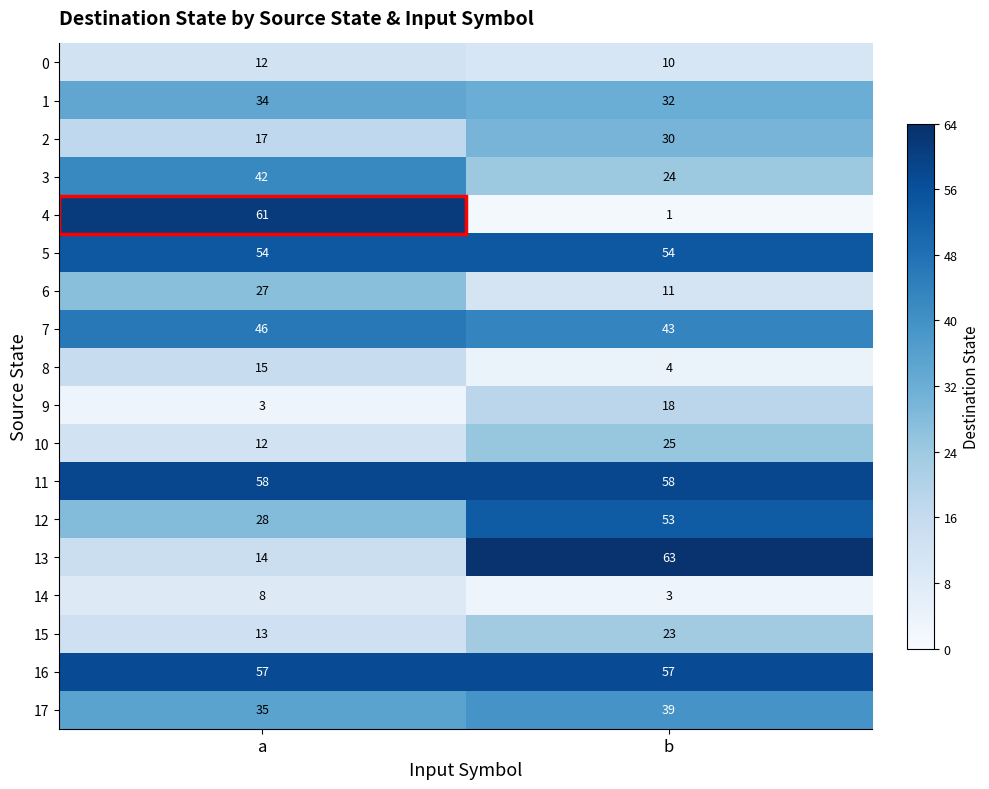

At b, list the series in order from smallest to largest.

4, 14, 8, 0, 6, 9, 15, 3, 10, 2, 1, 17, 7, 12, 5, 16, 11, 13